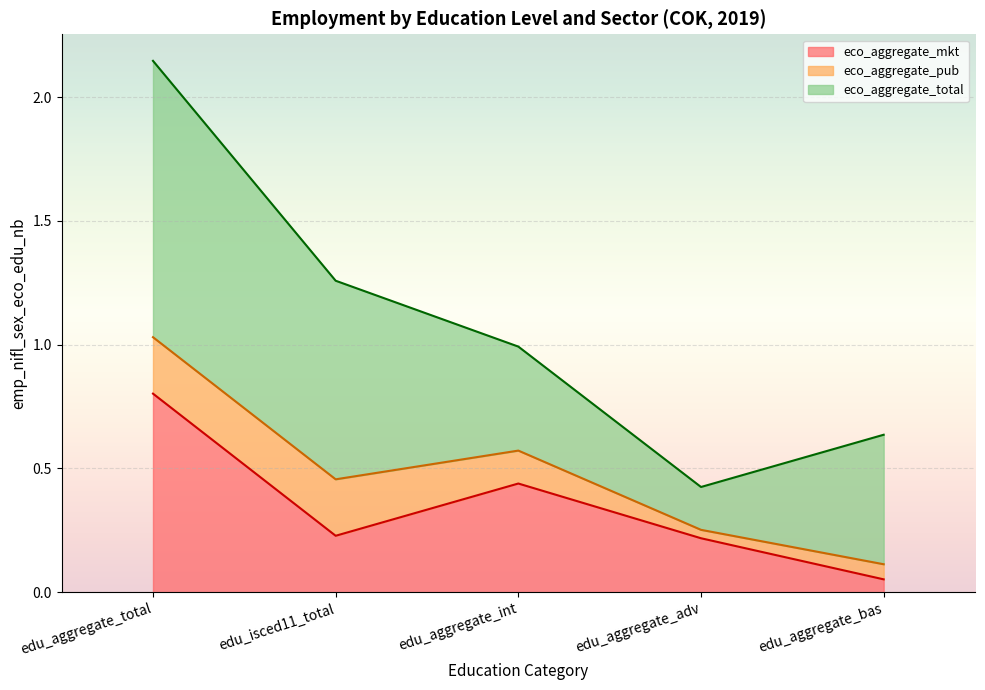

What are all the series names shown in the legend?

eco_aggregate_mkt, eco_aggregate_pub, eco_aggregate_total